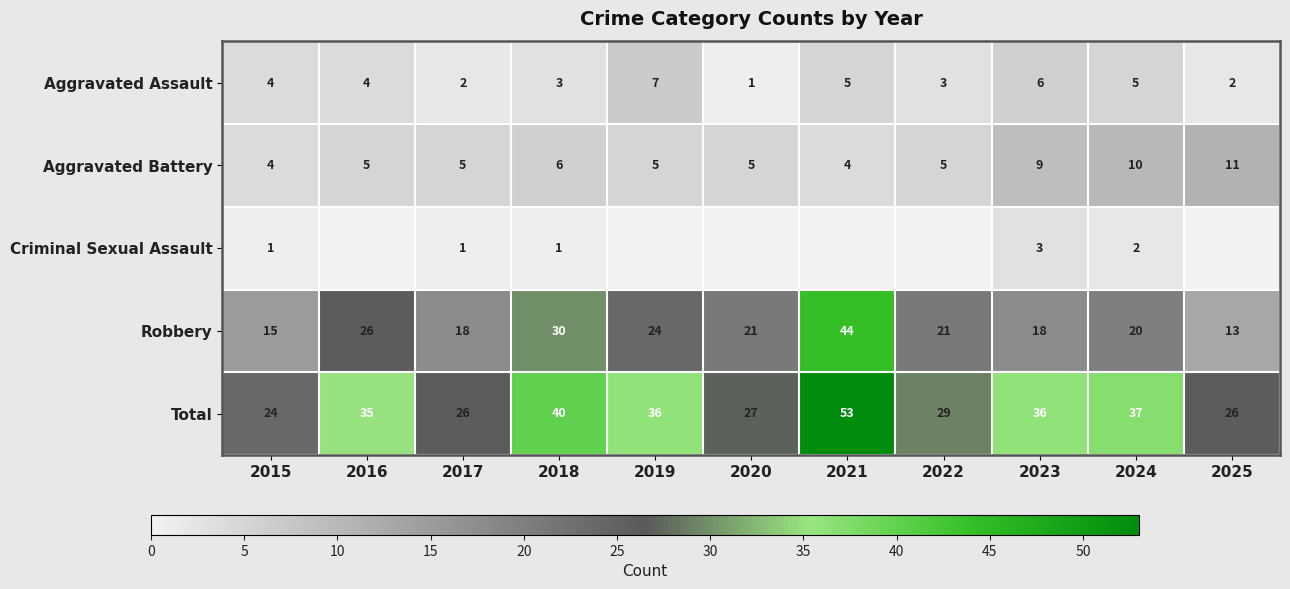

What is the difference between the maximum and second lowest values in the Robbery series?

29